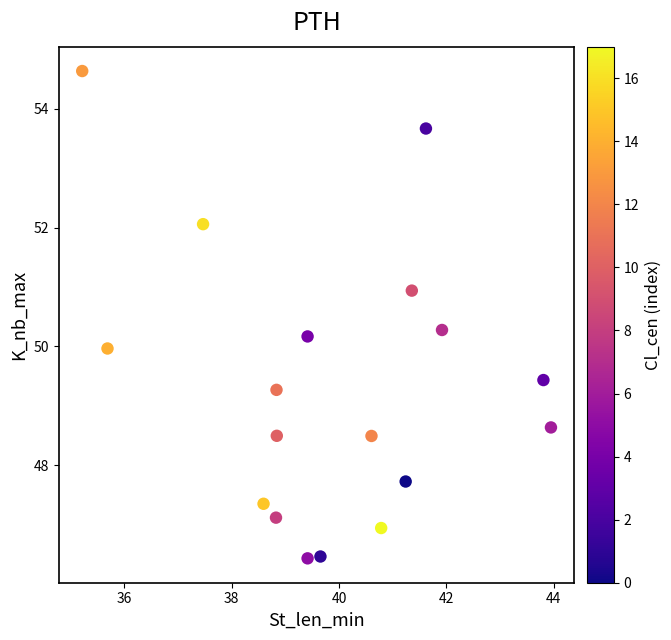

What is the range of X values (max minus min)?

8.7